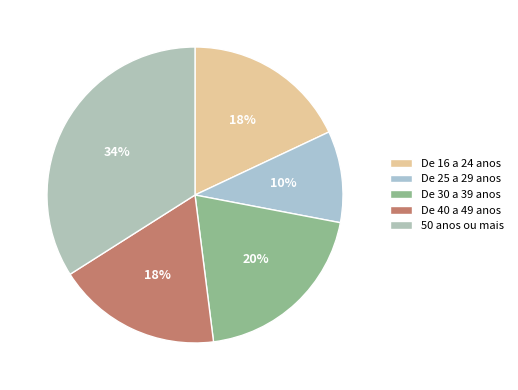

Count the number of slices in the pie.

5